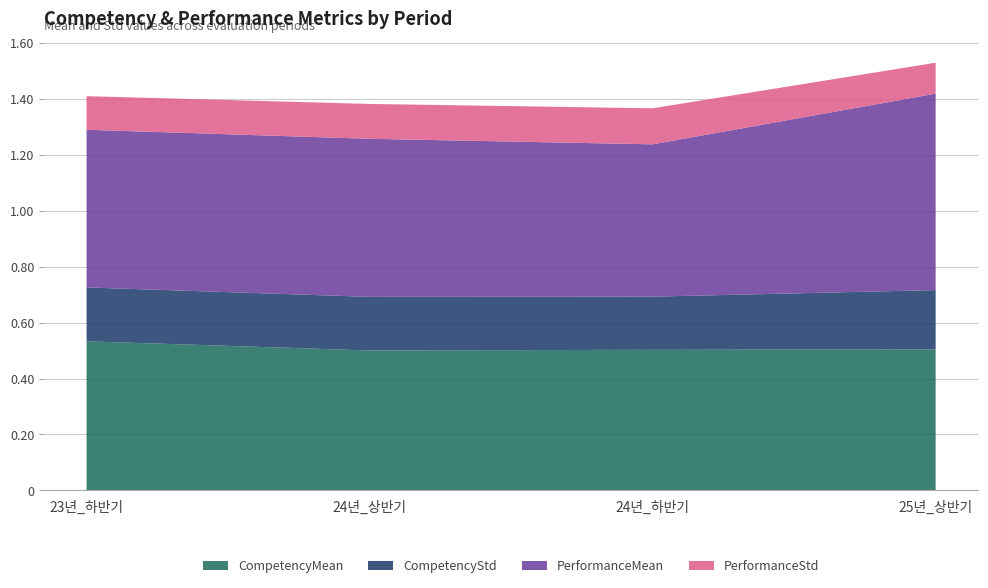

Reading left to right, transcribe all the data shown in this chart.

CompetencyMean: 0.5	0.5	0.5	0.5
CompetencyStd: 0.2	0.2	0.2	0.2
PerformanceMean: 0.6	0.6	0.5	0.7
PerformanceStd: 0.1	0.1	0.1	0.1